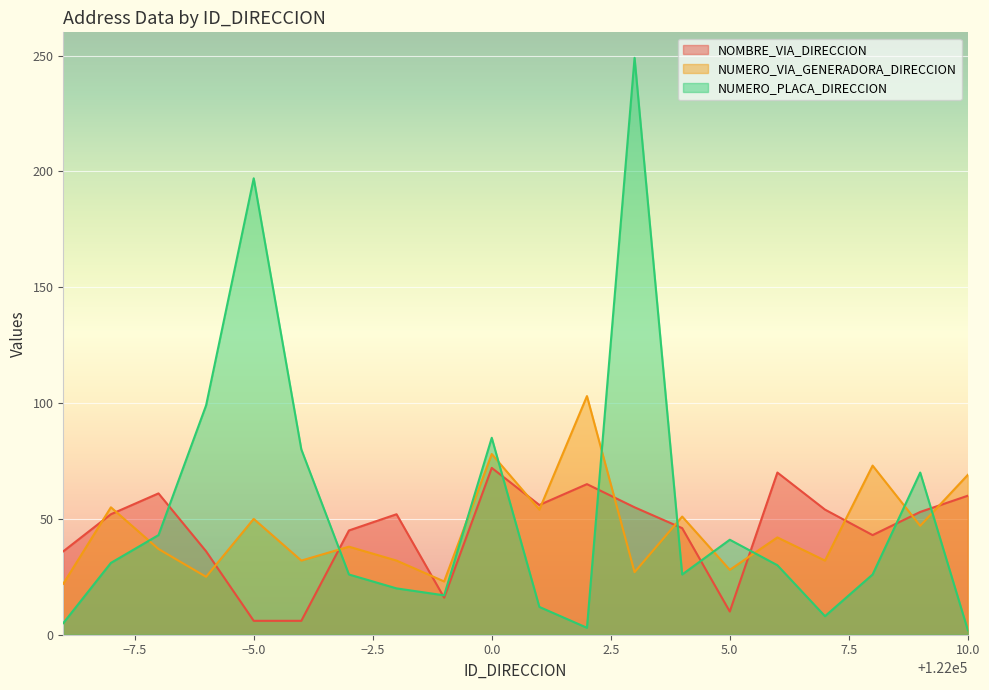

Is the value of NUMERO_VIA_GENERADORA_DIRECCION at −5.0 greater than the value of NUMERO_PLACA_DIRECCION at 0.0?

No